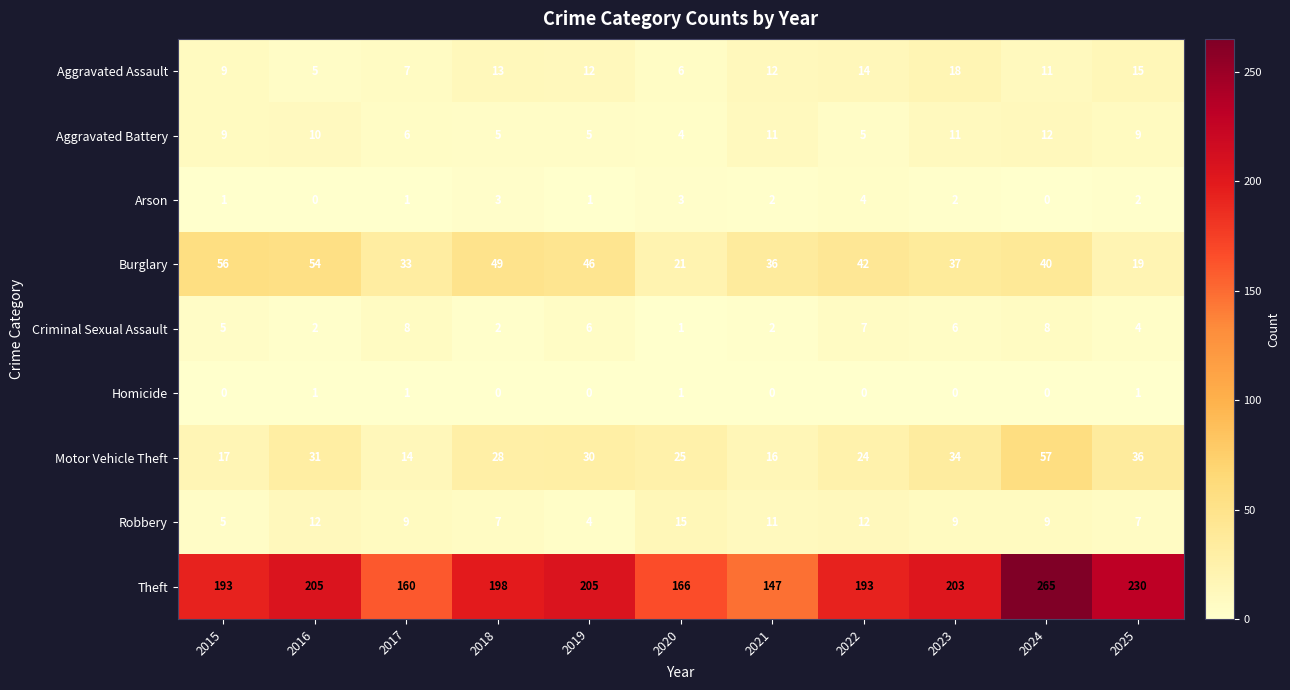

What is the approximate value of Burglary at 2021?

36